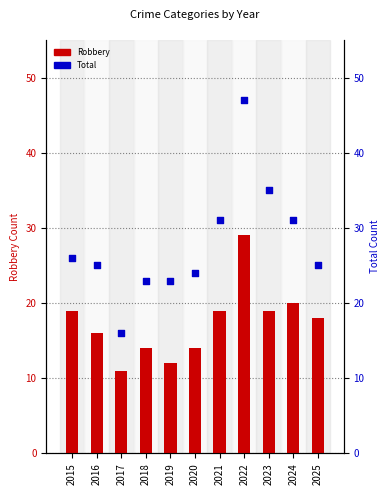

What are all the series names shown in the legend?

Robbery, Total